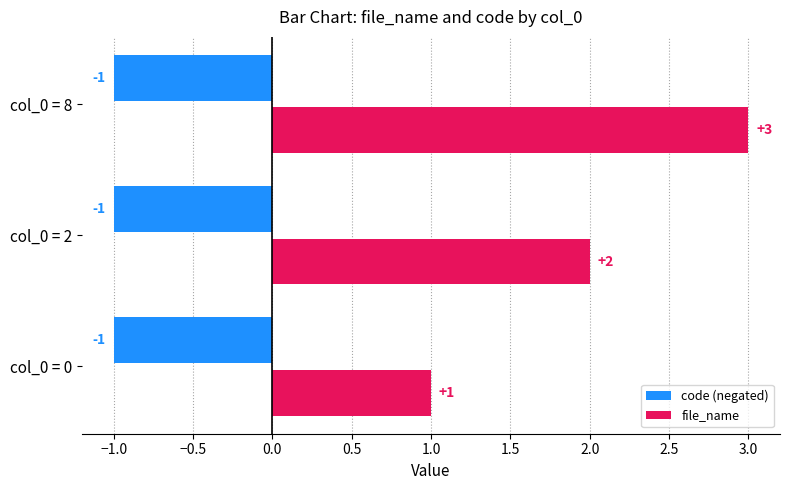

At which category is the sum across all series the highest?

col_0 = 8